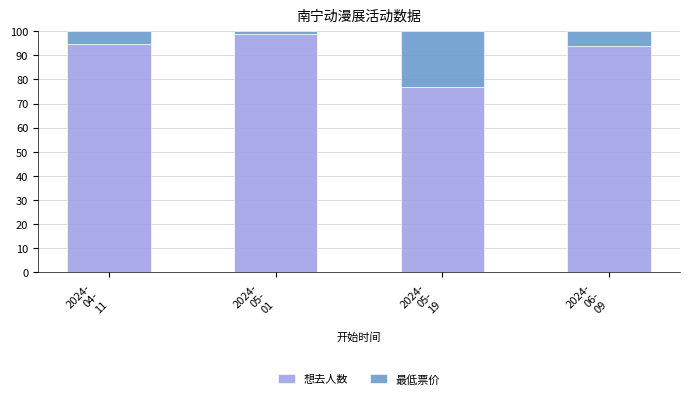

What is the sum of all 想去人数 values?

364.0